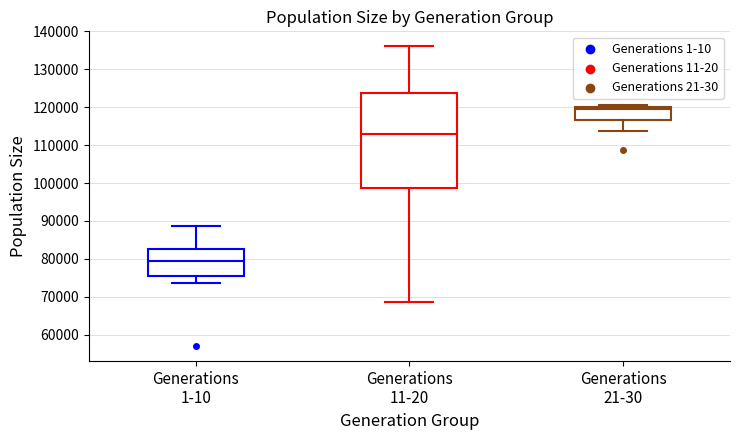

Where is the upper edge of the box for Generations 21-30 on the y-axis? The values are not printed on the chart, so give them approximately, as read against the axis.

120000